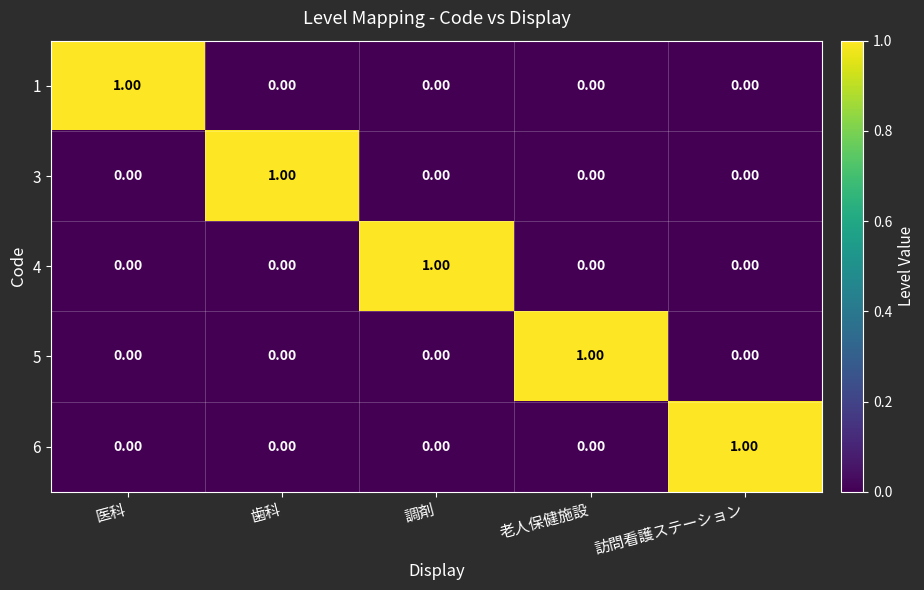

How many series are shown in this chart?

5